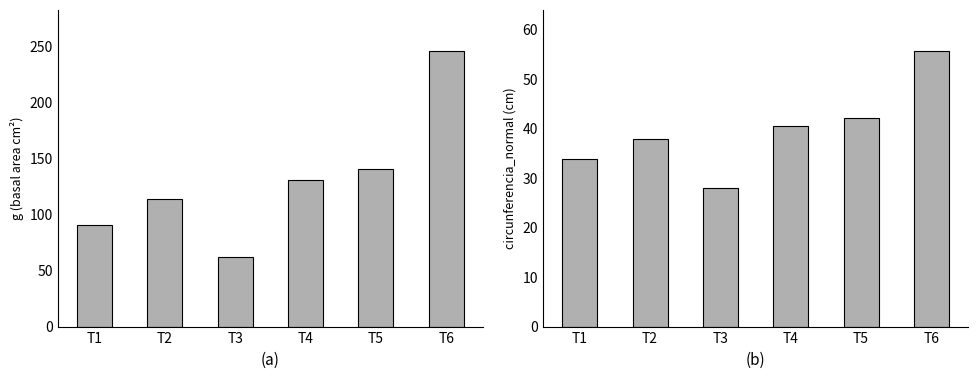

What are all the series names shown in the legend?

g, circunferencia_normal